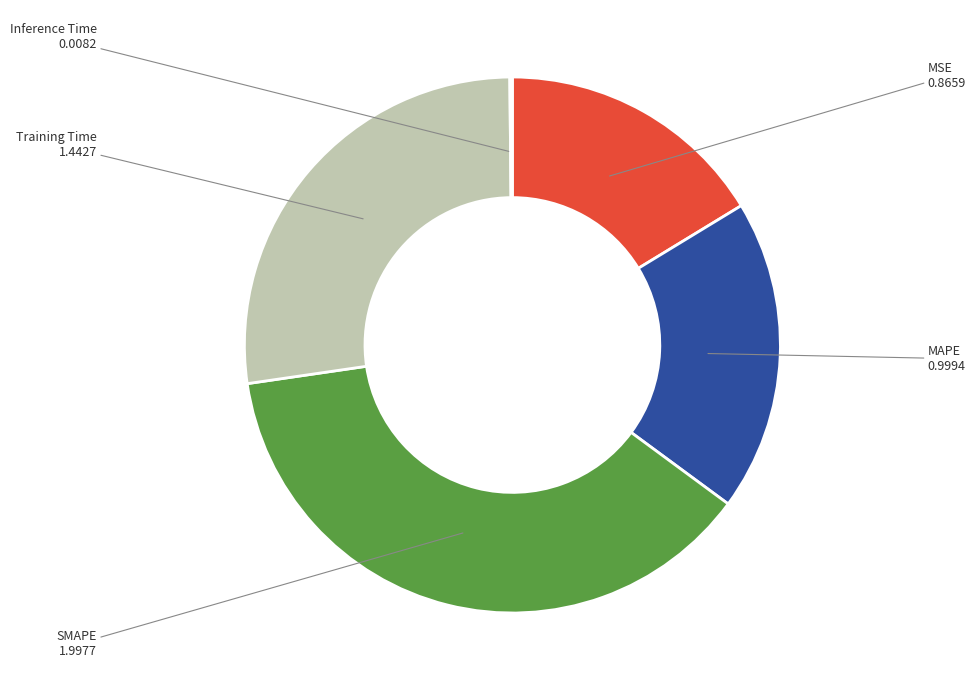

What is the largest slice in the pie chart?

SMAPE